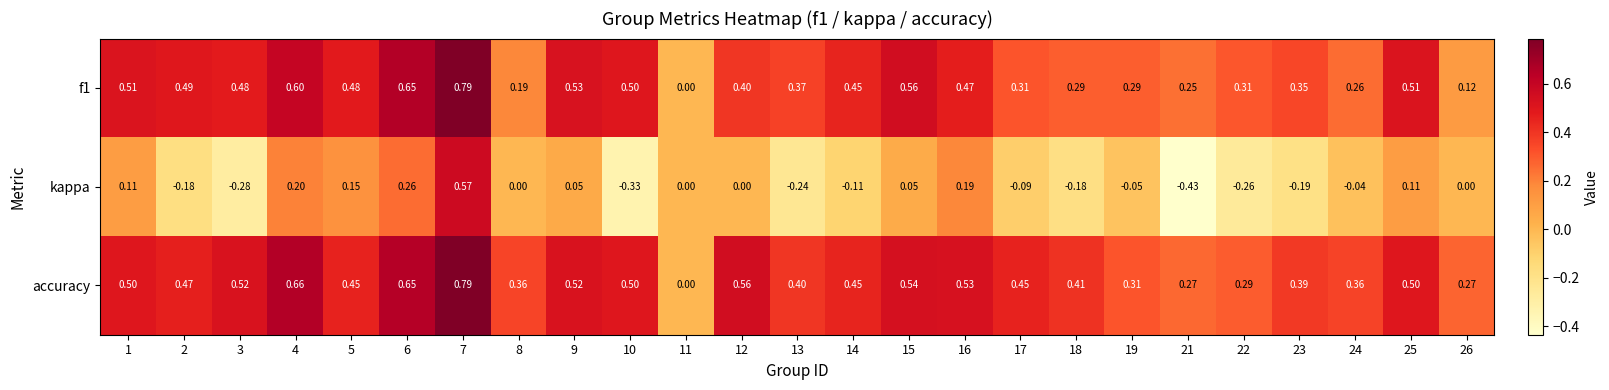

Between 13 and 14, which series saw the biggest shift?

kappa